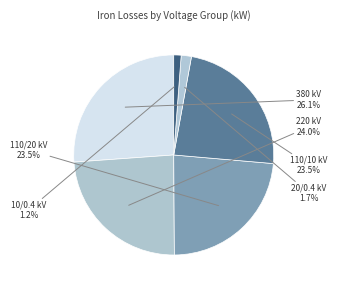

Count the number of slices in the pie.

6